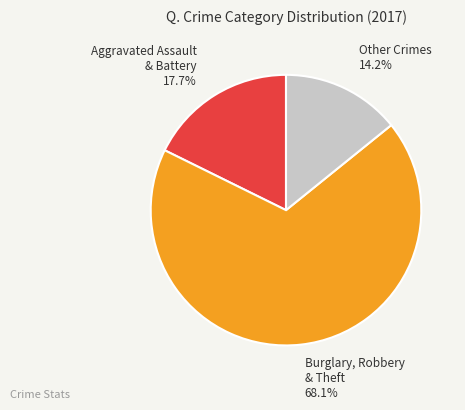

Does any single category account for the majority?

Yes